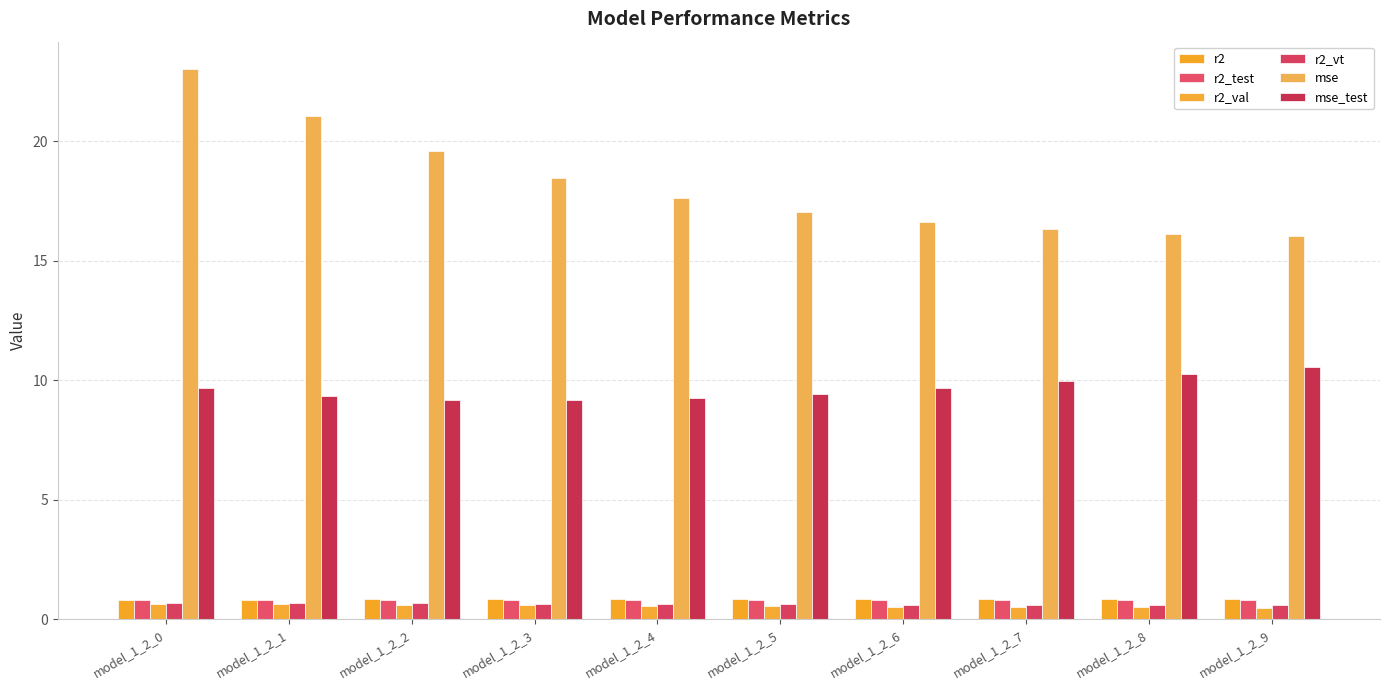

What are all the series names shown in the legend?

r2, r2_test, r2_val, r2_vt, mse, mse_test